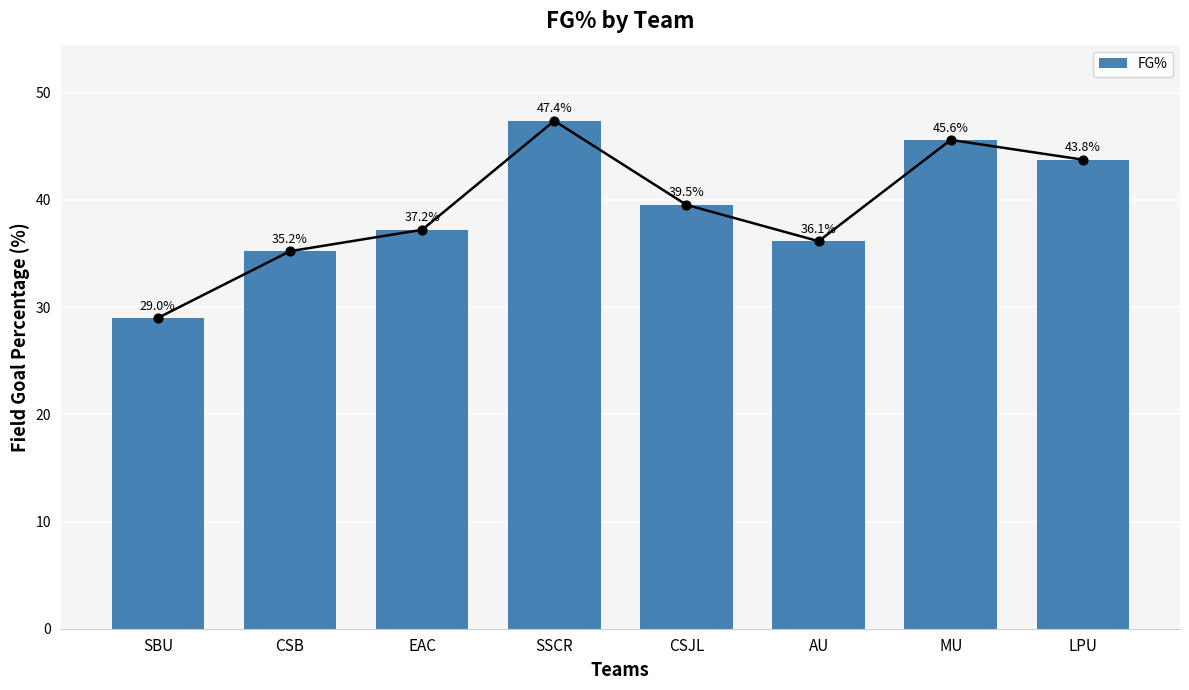

Which has a higher value, SBU or LPU?

LPU